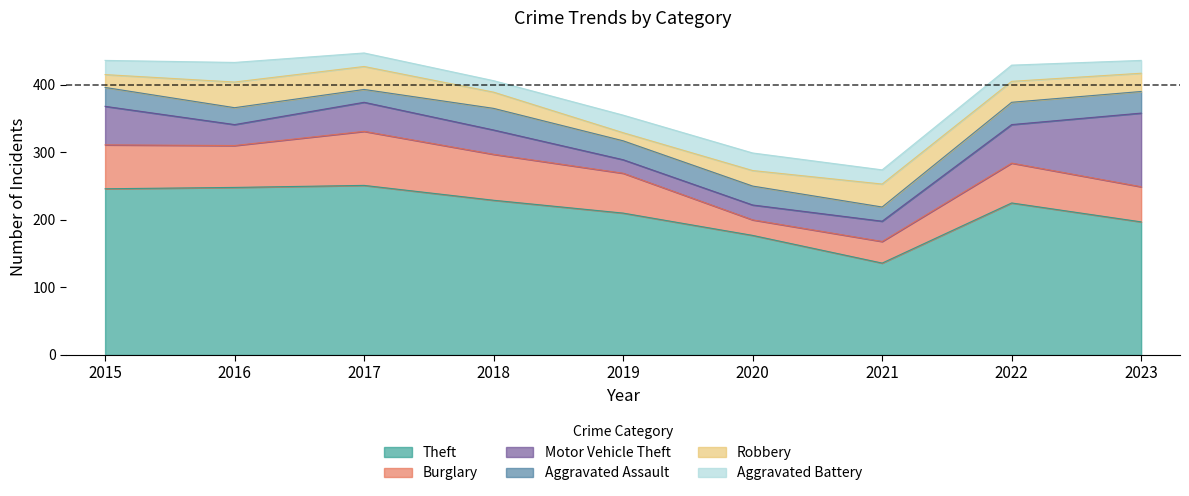

What is the value of the Aggravated Battery point at the 8th from the left?

24